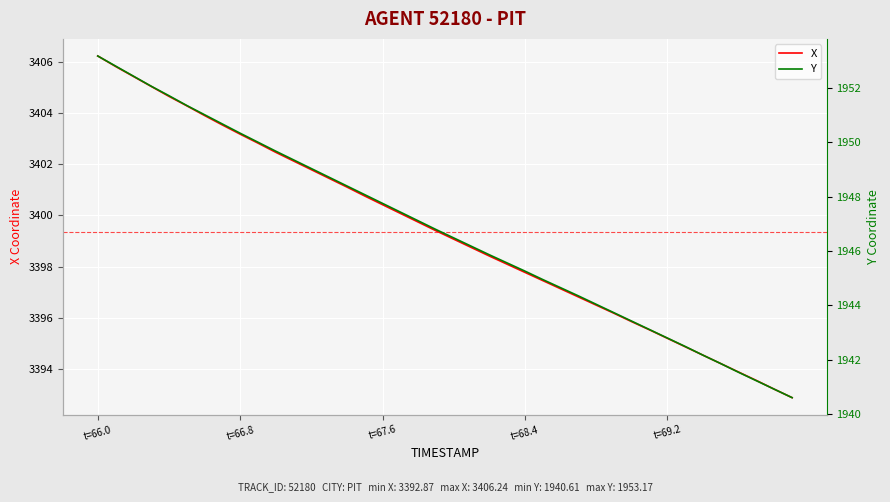

Reading right to left, transcribe all the data shown in this chart.

X: 3392.9	3393.2	3393.5	3393.9	3394.2	3394.5	3394.9	3395.2	3395.5	3395.8	3396.2	3396.5	3396.8	3397.1	3397.4	3397.8	3398.1	3398.4	3398.7	3399.1	3399.4	3399.7	3400.1	3400.4	3400.8	3401.1	3401.4	3401.8	3402.1	3402.5	3402.8	3403.2	3403.5	3403.9	3404.3	3404.7	3405.1	3405.4	3405.8	3406.2
Y: 1940.6	1940.9	1941.2	1941.5	1941.9	1942.2	1942.5	1942.8	1943.1	1943.4	1943.7	1944.0	1944.3	1944.7	1945.0	1945.3	1945.6	1945.9	1946.2	1946.5	1946.8	1947.1	1947.4	1947.8	1948.1	1948.4	1948.7	1949.0	1949.3	1949.7	1950.0	1950.3	1950.7	1951.0	1951.3	1951.7	1952.1	1952.4	1952.8	1953.2